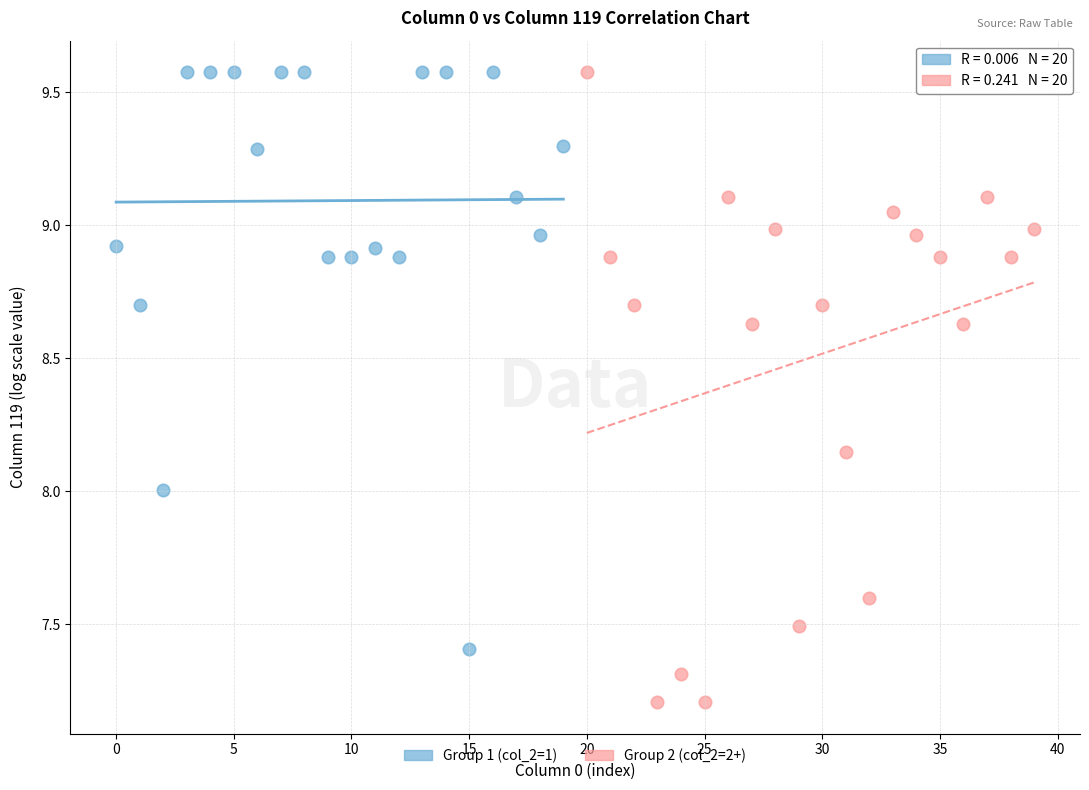

Which series has the largest Y range (max minus min)?

Group 2 (col_2=2+)